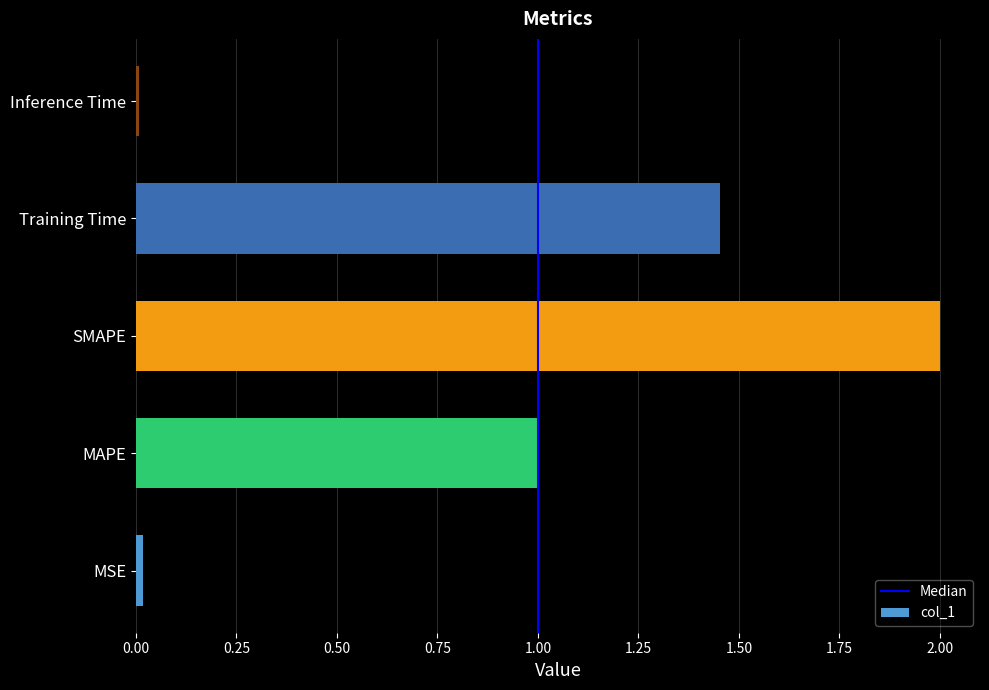

What value does the data have at SMAPE?

2.0